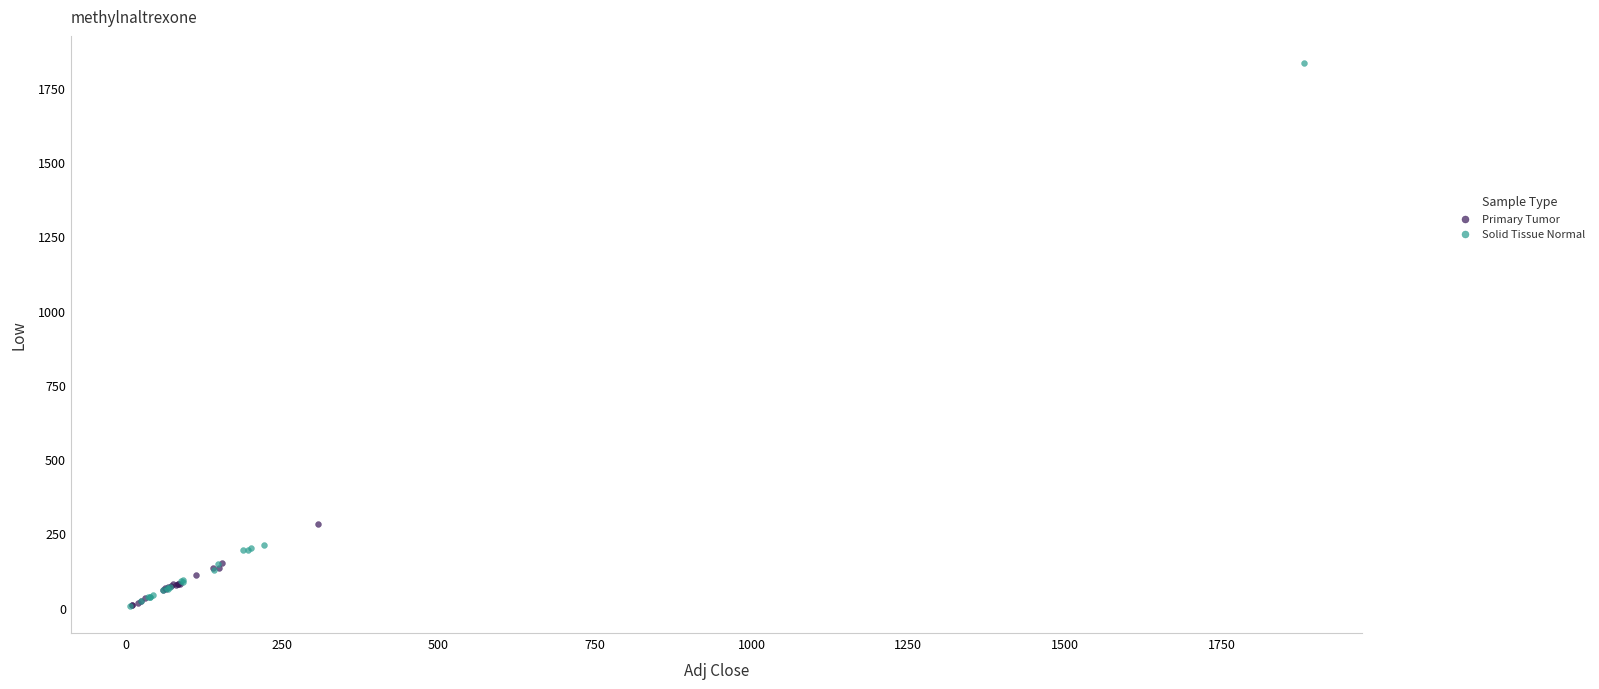

What are all the series names shown in the legend?

Primary Tumor, Solid Tissue Normal